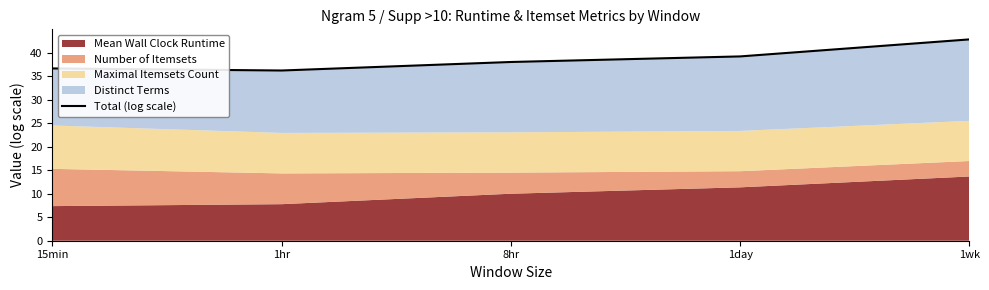

List the labels in order of value, smallest first.

1hr, 15min, 8hr, 1day, 1wk